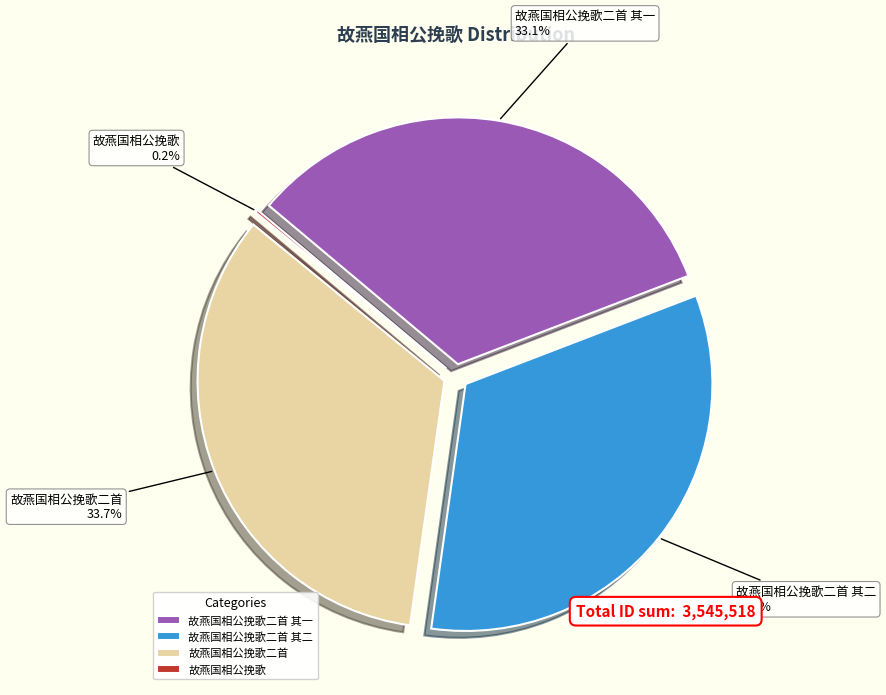

Between 故燕国相公挽歌二首 and 故燕国相公挽歌二首 其一, which is larger?

故燕国相公挽歌二首